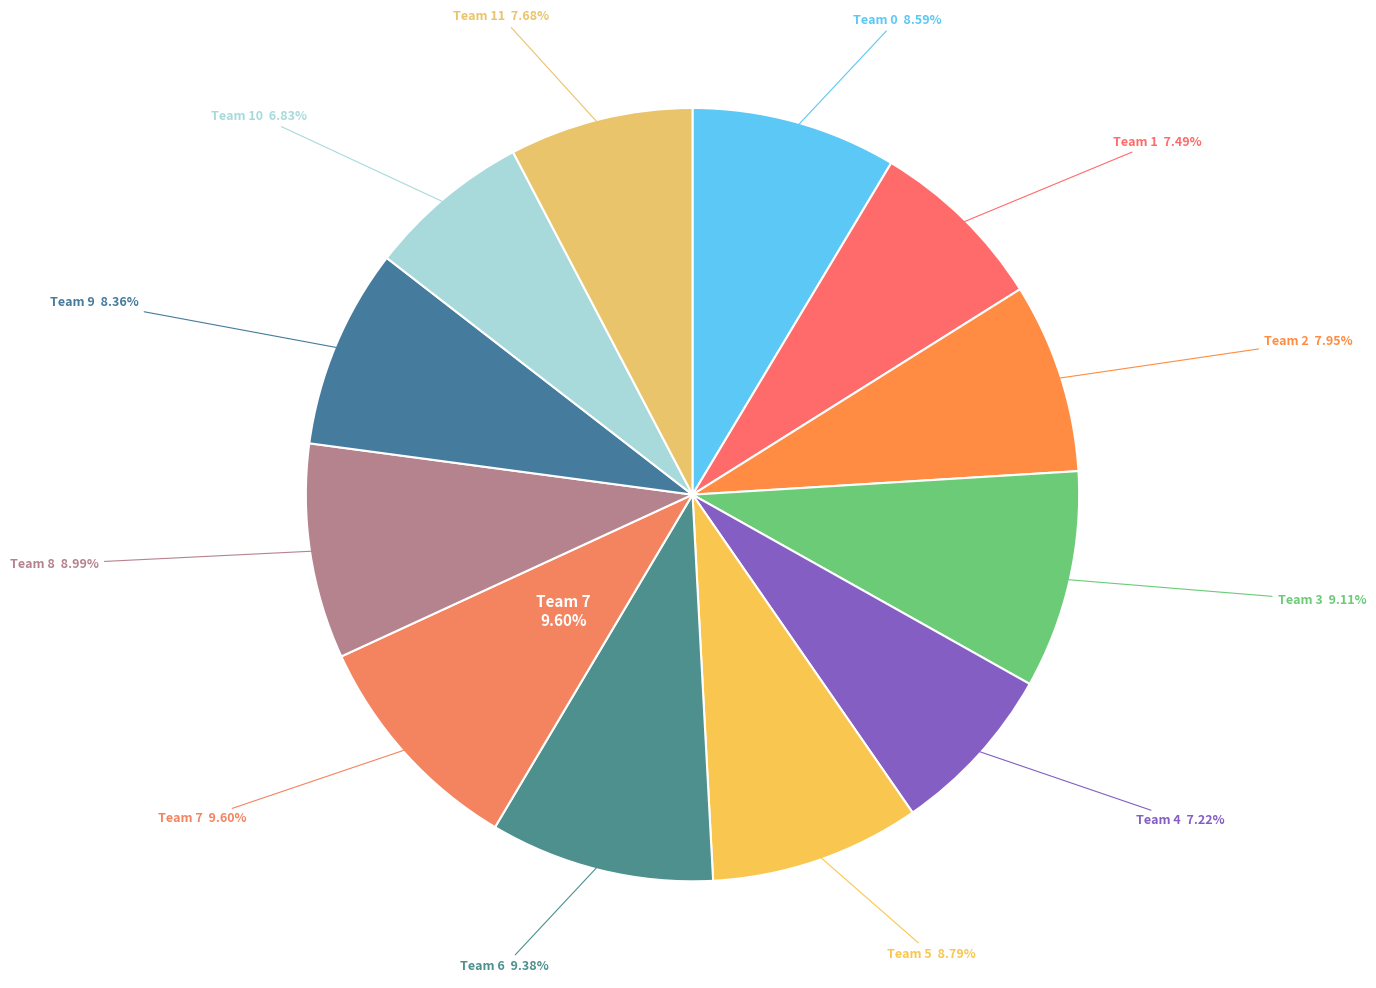

Does any single category account for the majority?

No